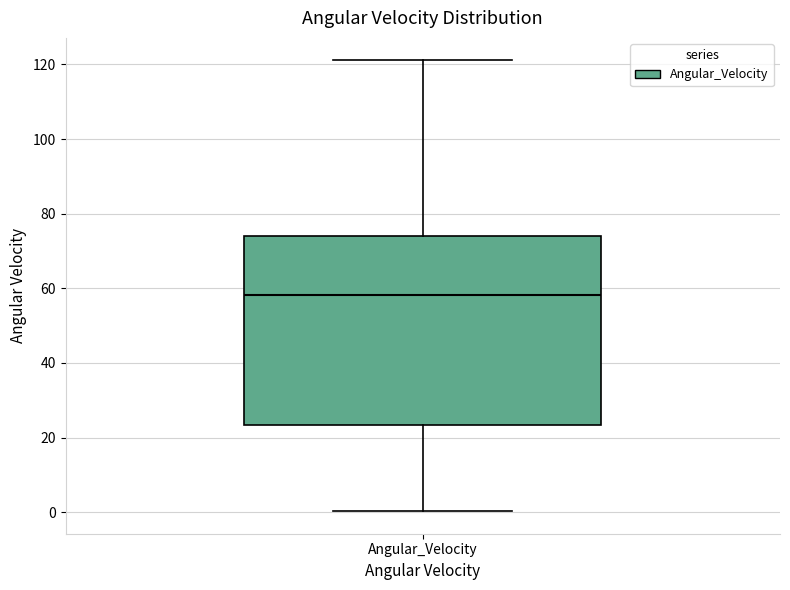

Read this box plot against the y-axis: the position of the median line, the range covered by the box, and the ends of both whiskers. The values are not printed on the chart, so give them approximately, as read against the axis.

median 58, box 24 to 74, whiskers 0 to 122